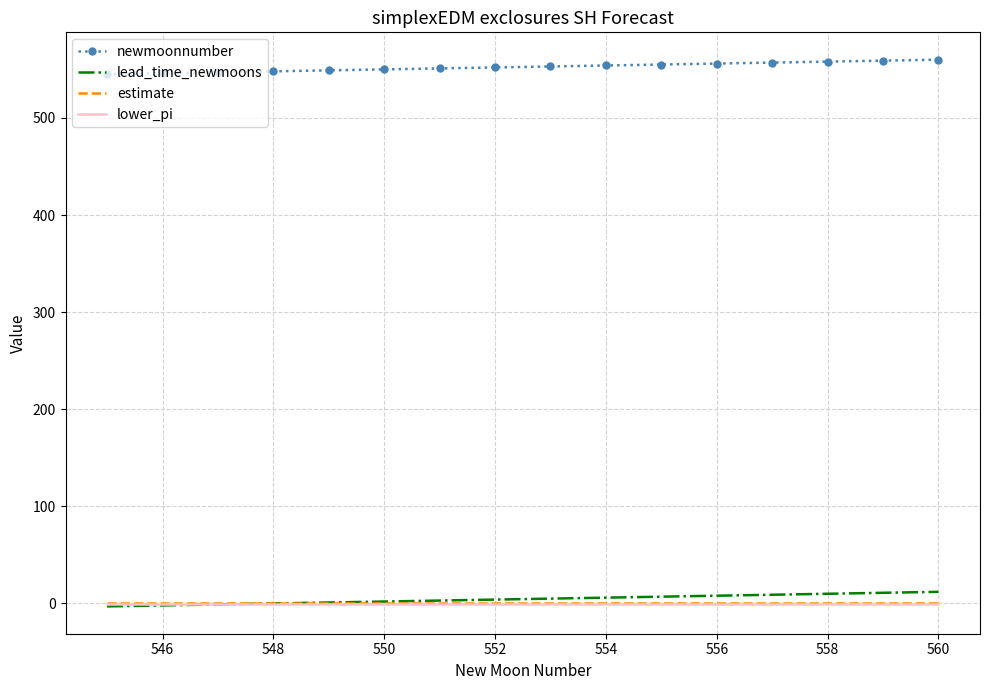

True or false: newmoonnumber and lead_time_newmoons intersect in this chart.

False